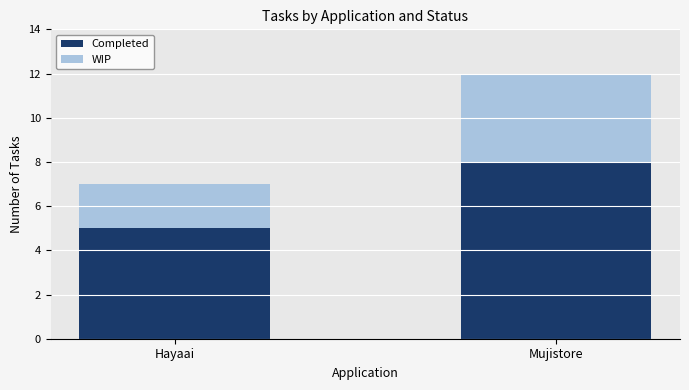

The value of Completed at Mujistore is 8. True or false?

True